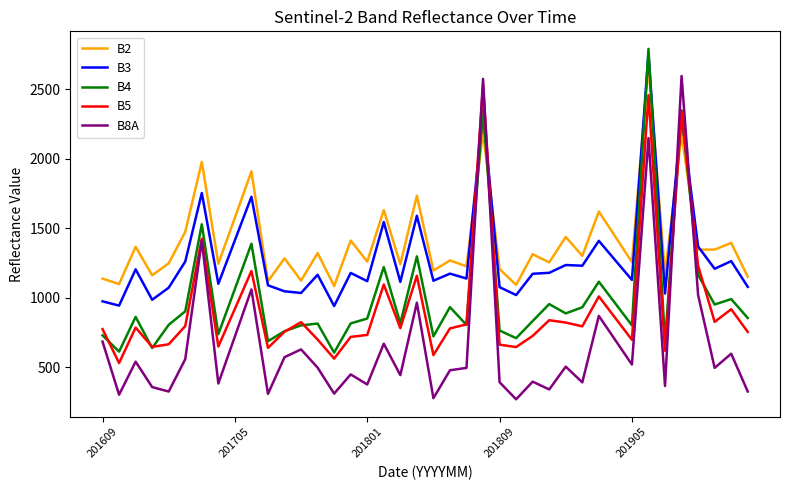

After their last crossing, which series has the higher values: B2 or B4?

B2